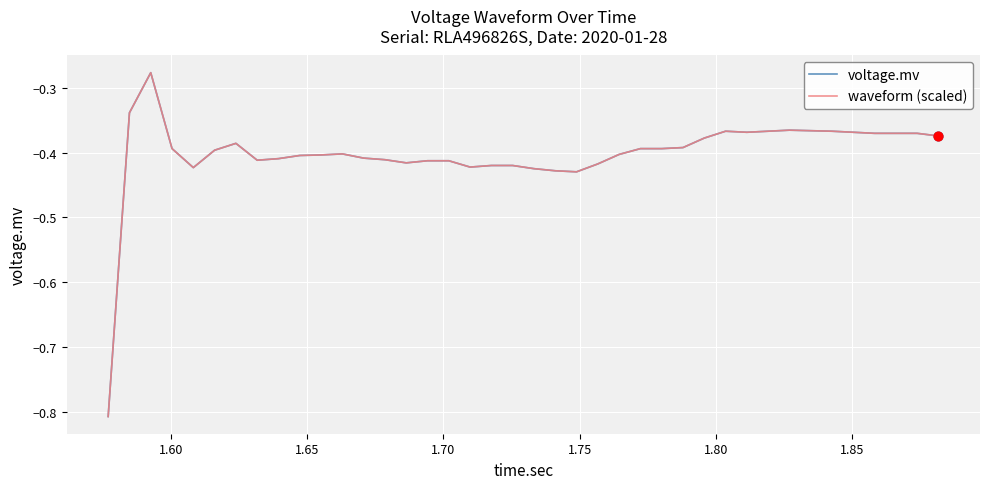

Is this an area chart (filled region under the line)?

No